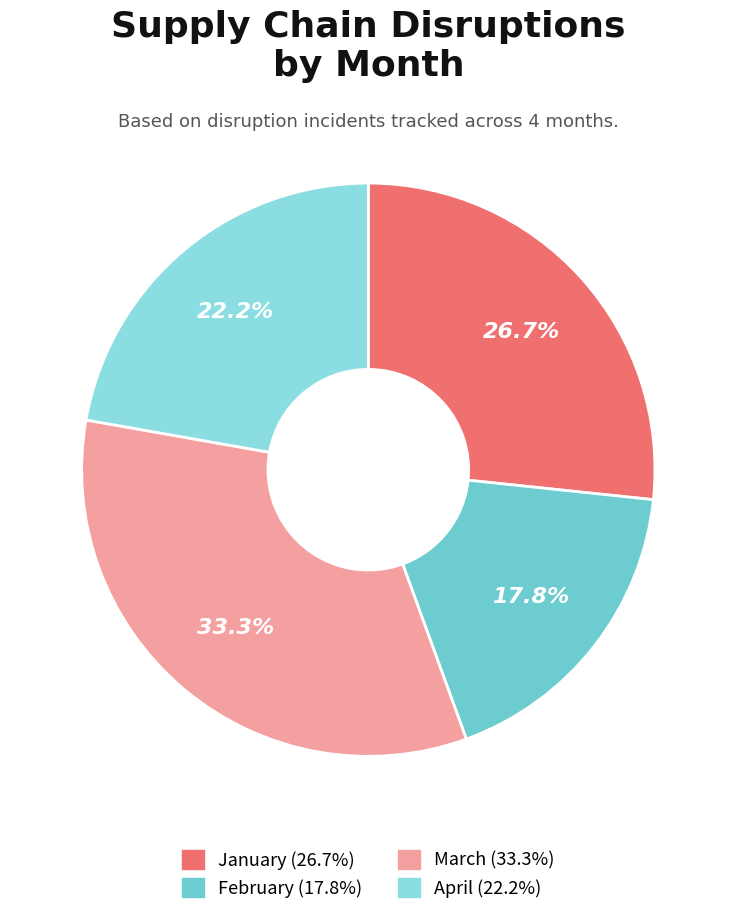

Rank the categories by value from lowest to highest.

February, April, January, March